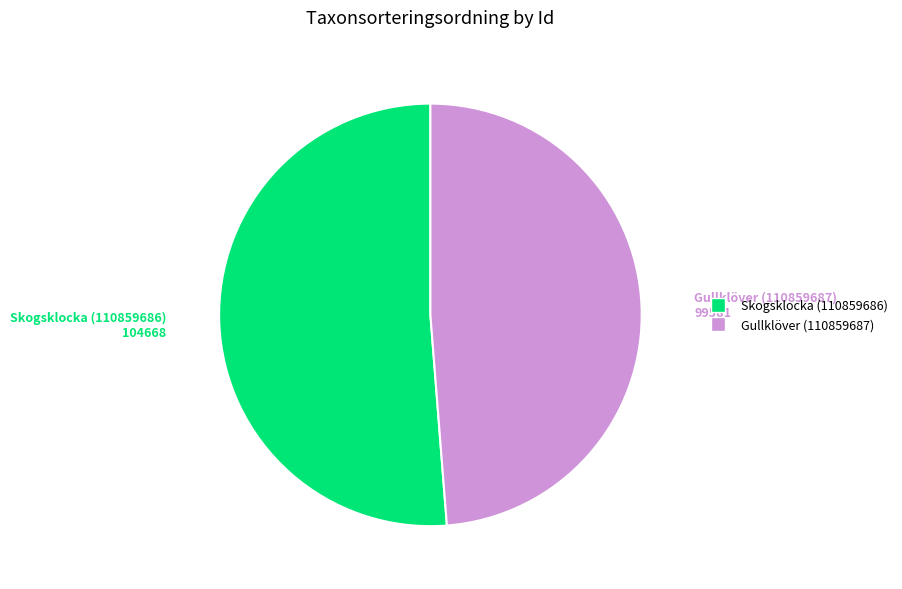

Which slice is the largest?

Skogsklocka (110859686)